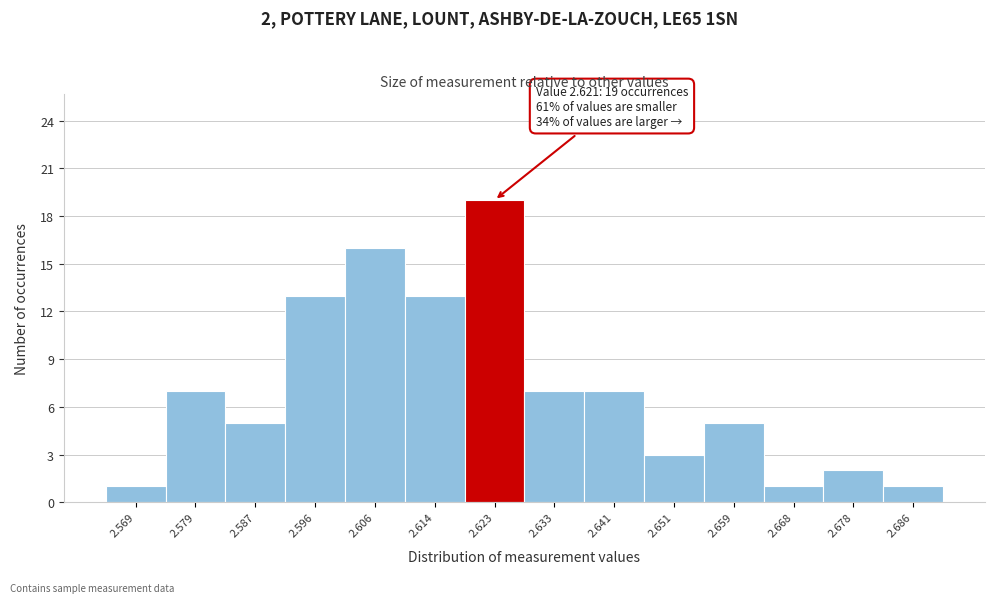

Over which range of the x-axis is the bar tallest?

2.619 to 2.628